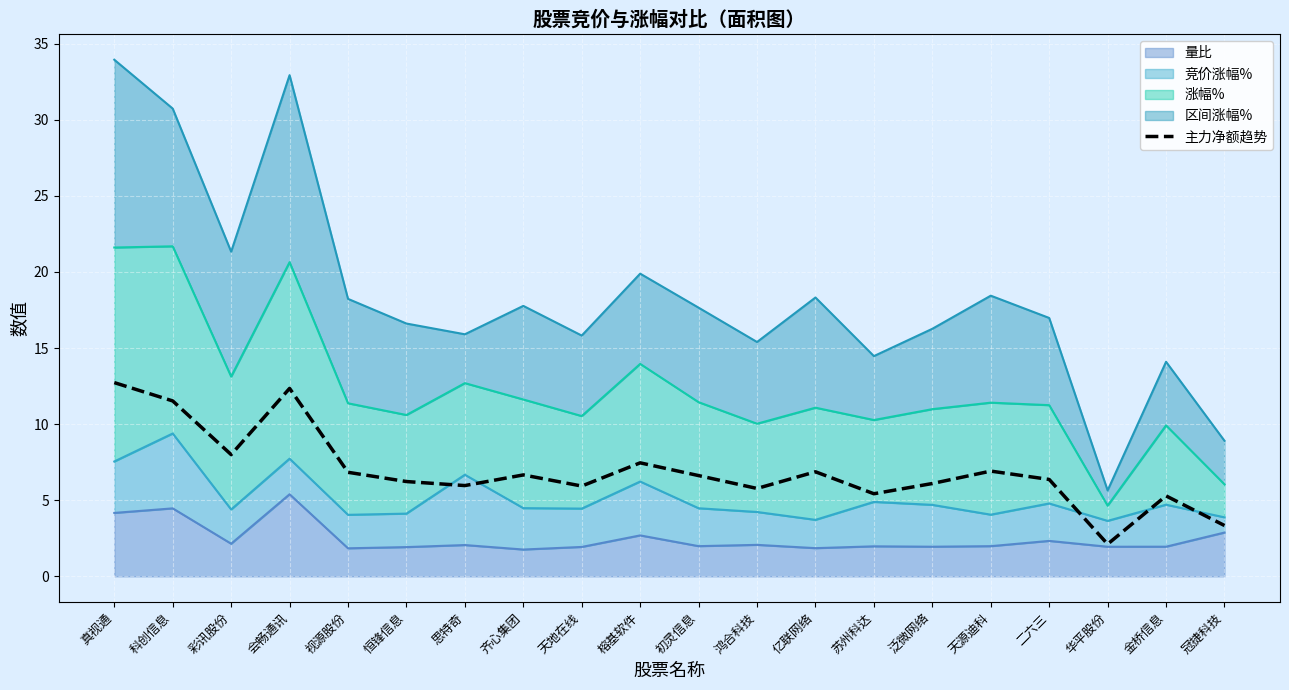

How many lines are shown in the chart?

1